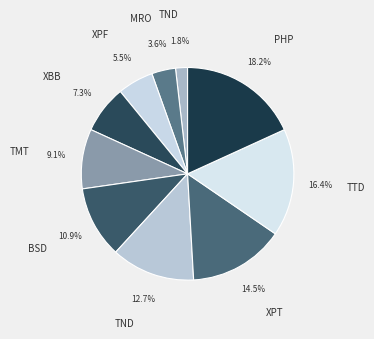

How many slices are in this pie chart?

10